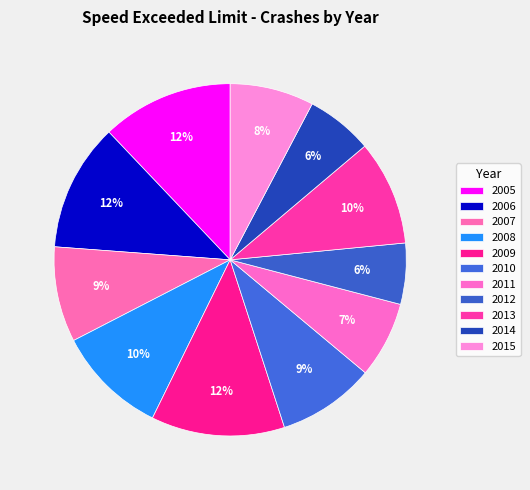

To the nearest percent, what is the average slice percentage?

9%